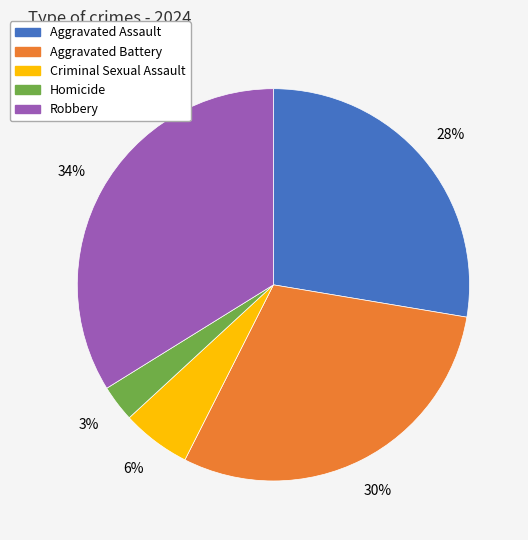

Rank the categories by value from lowest to highest.

Homicide, Criminal Sexual Assault, Aggravated Assault, Aggravated Battery, Robbery